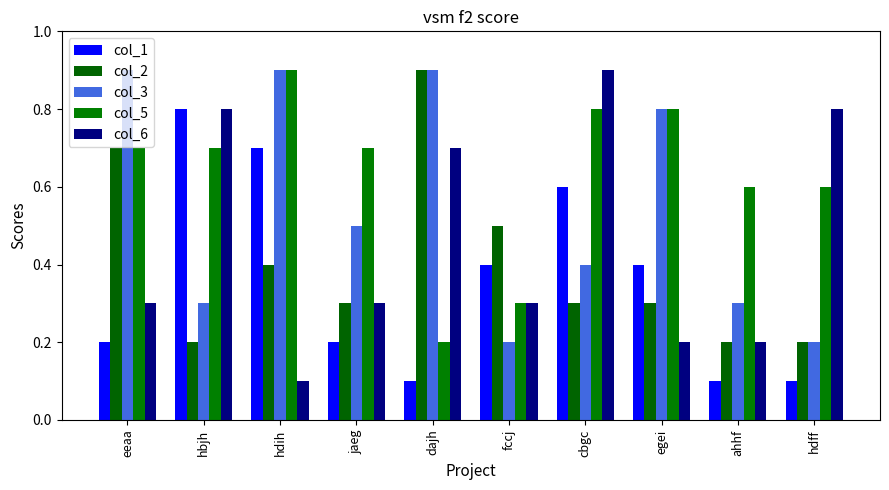

Count the number of categories in the chart.

10